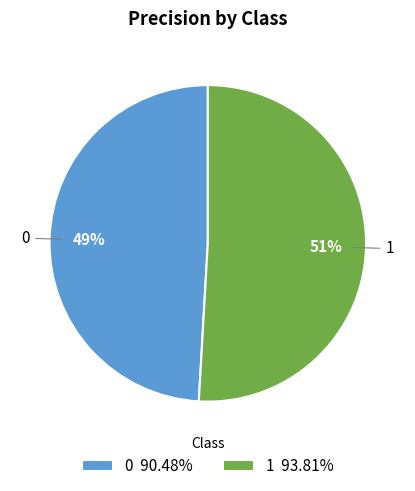

True or false: 0 accounts for 63% of the total.

False